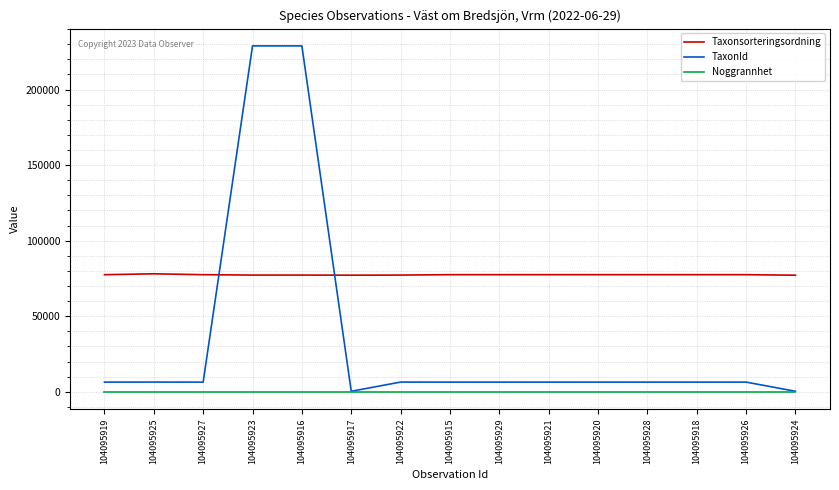

Between which two adjacent categories do Taxonsorteringsordning and TaxonId first intersect?

104095927 and 104095923